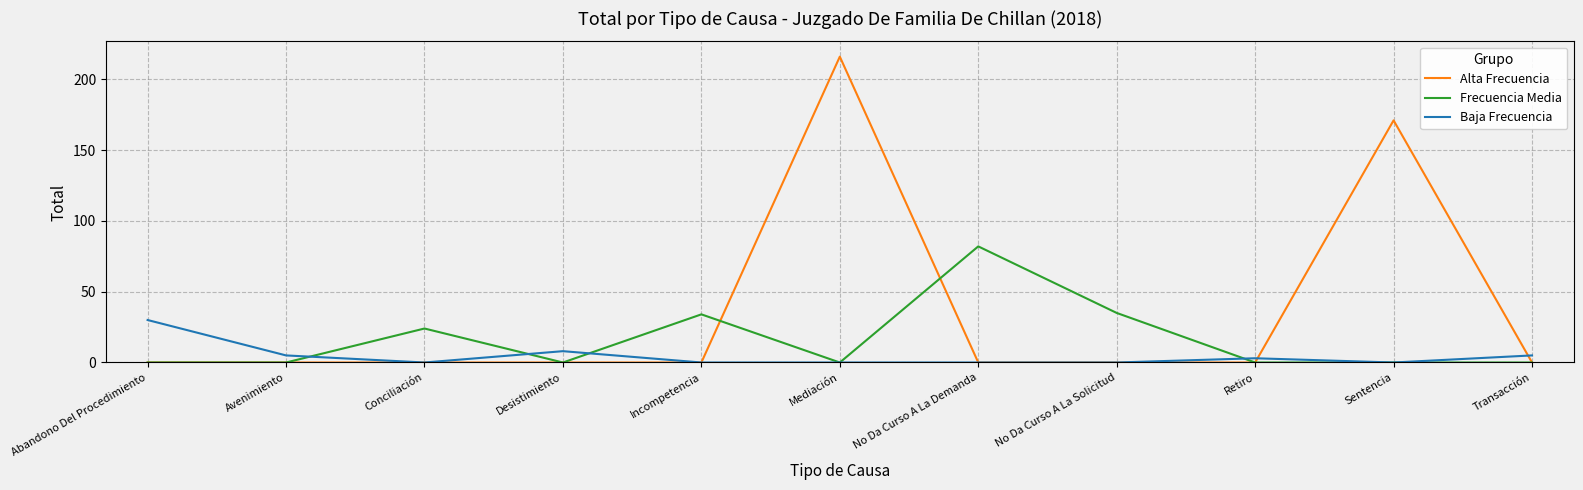

What is the spread (max minus min) of values at No Da Curso A La Demanda?

82